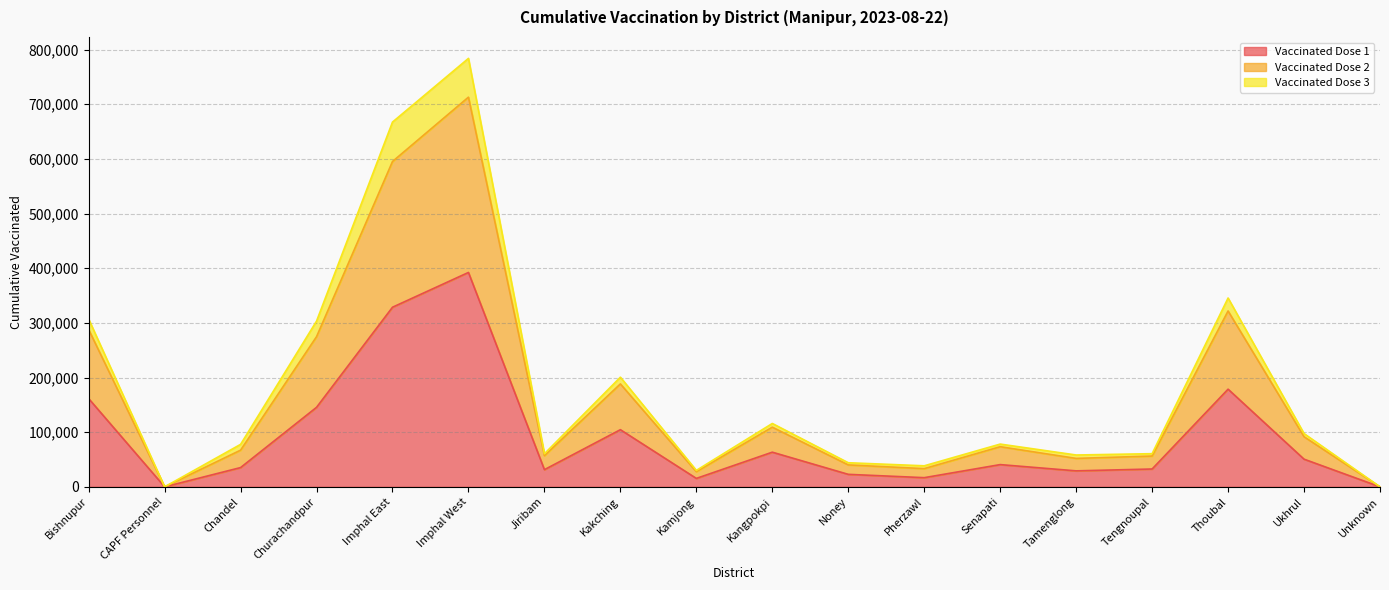

Does the chart have visible grid lines?

Yes